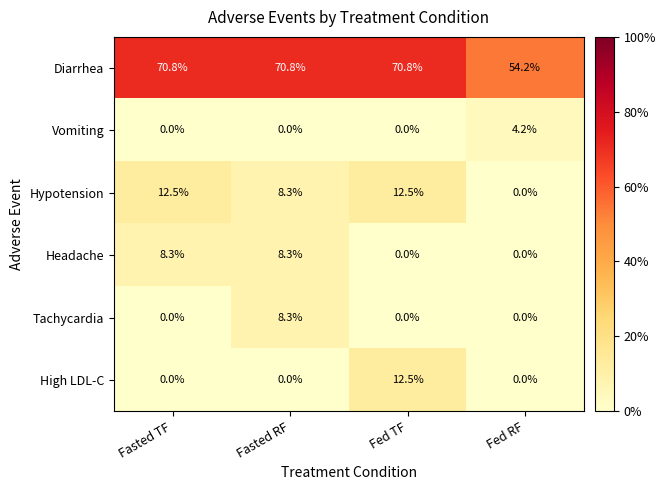

At which category is the sum across all series the highest?

Fed TF